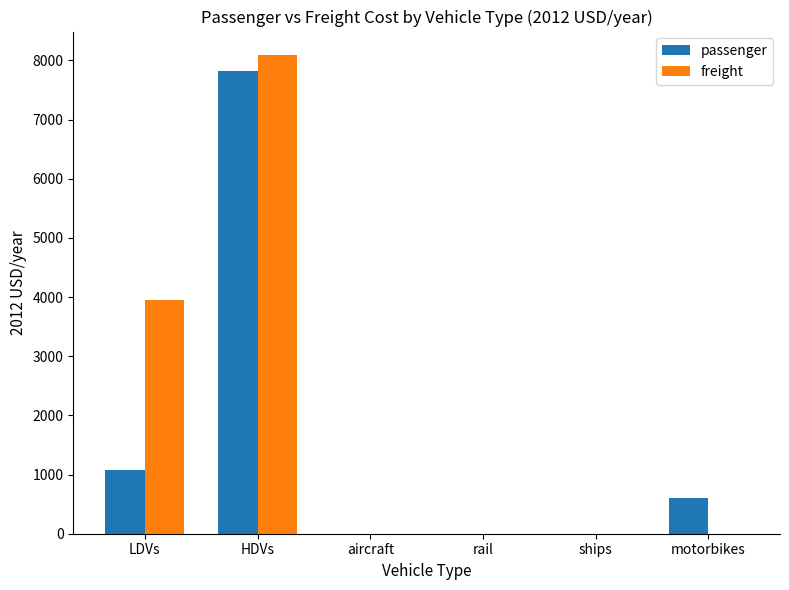

How many data points does each series have?

6